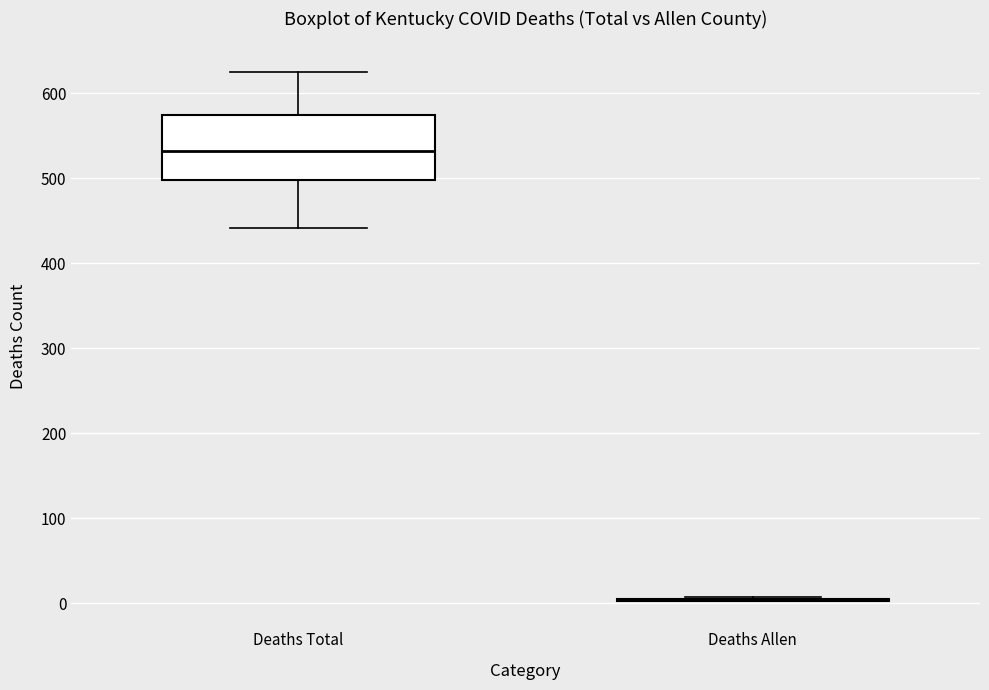

Which box is the tallest, from its lower edge to its upper edge?

Deaths Total